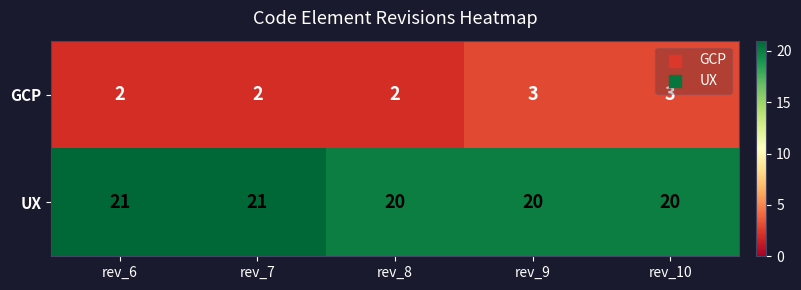

The value of GCP at rev_7 is 3. True or false?

False